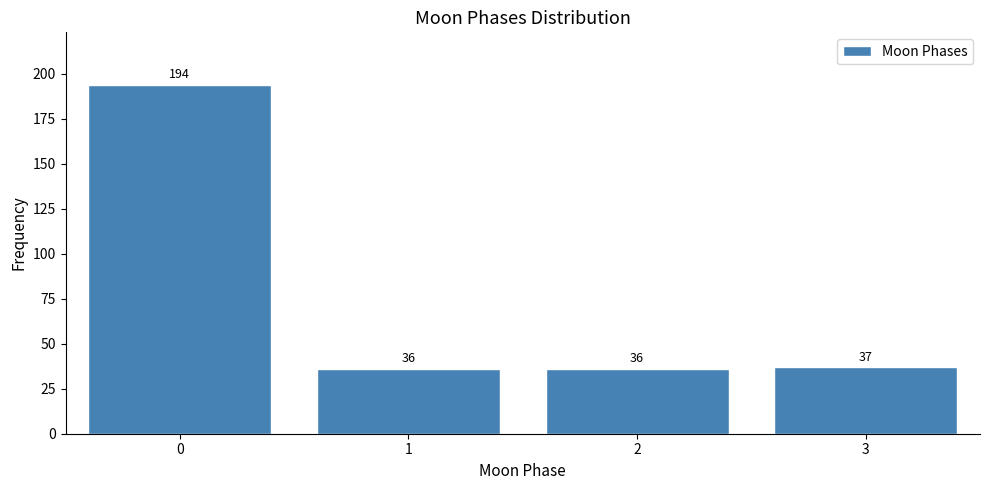

Reading left to right, list all the values displayed in this chart.

0=194	1=36	2=36	3=37